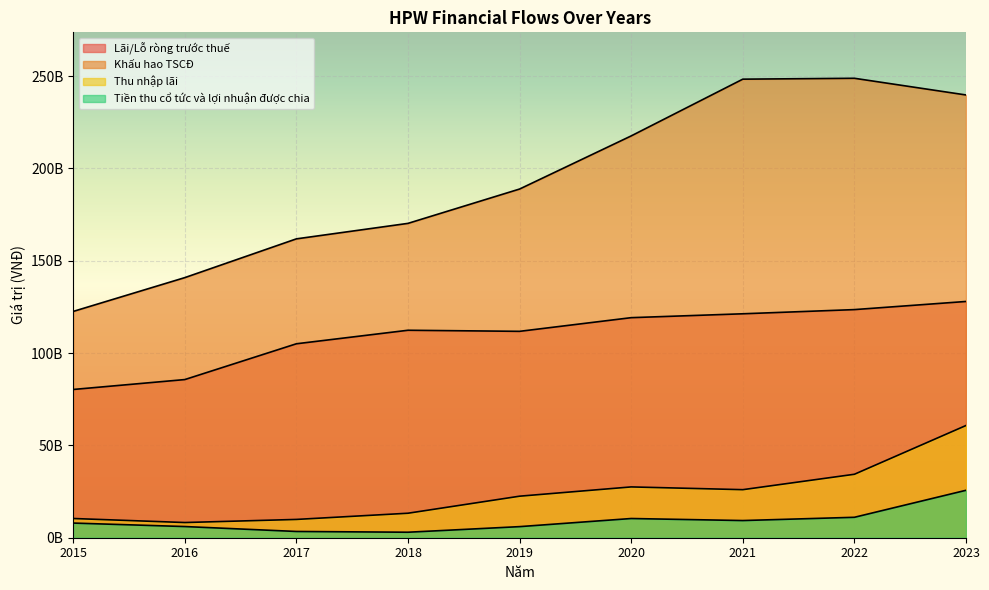

How many data points does each series have?

9